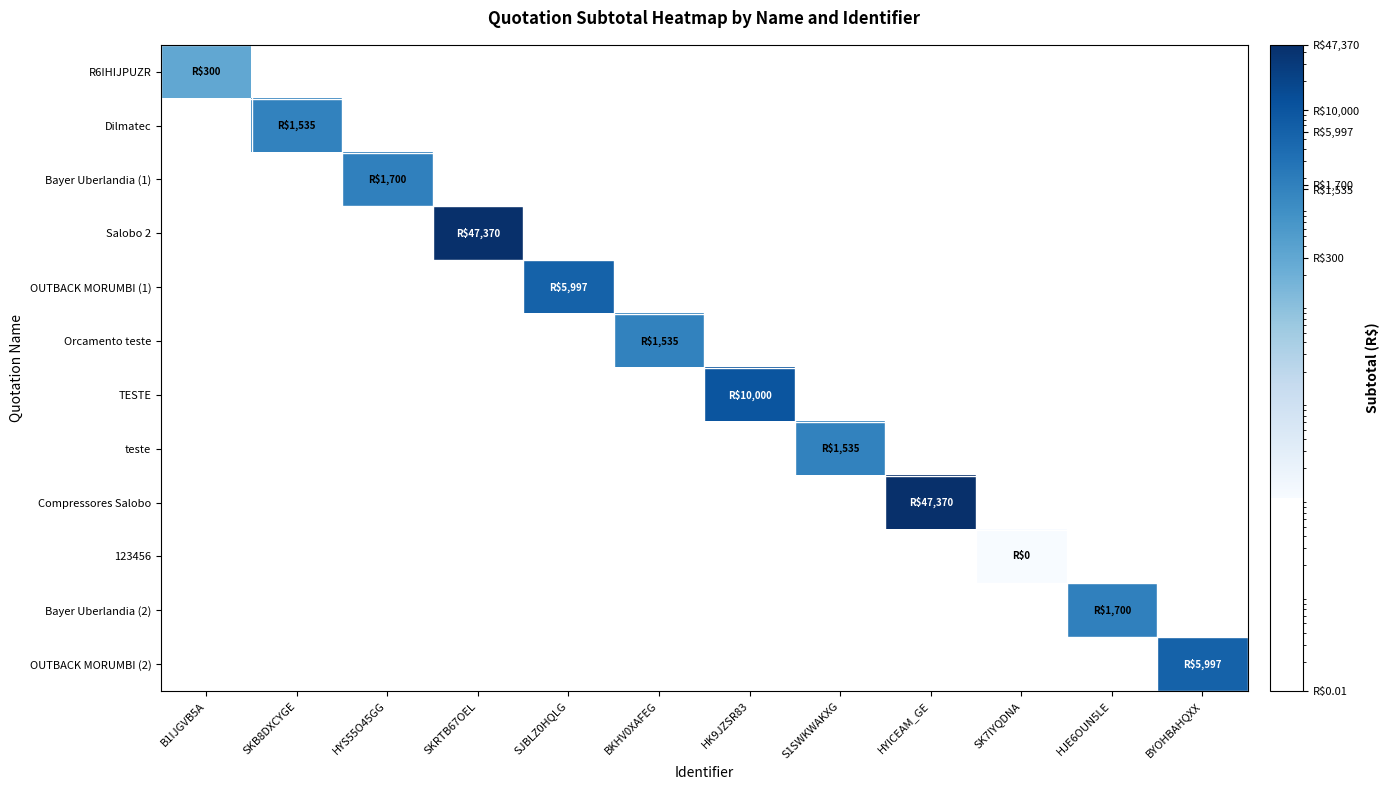

Is the value of teste at SKRTB67OEL greater than the value of OUTBACK MORUMBI (1) at SJBLZ0HQLG?

No